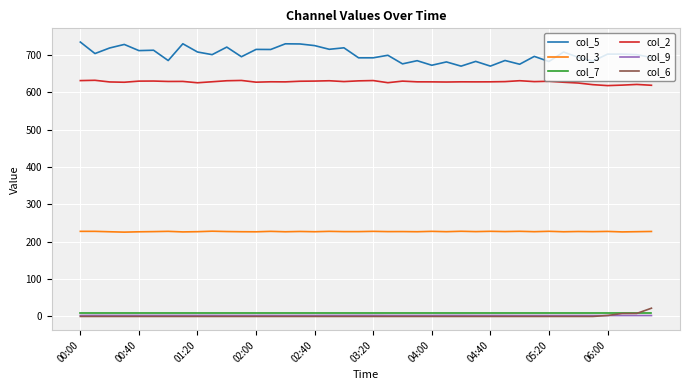

What is the average value of the col_2 series?

627.8